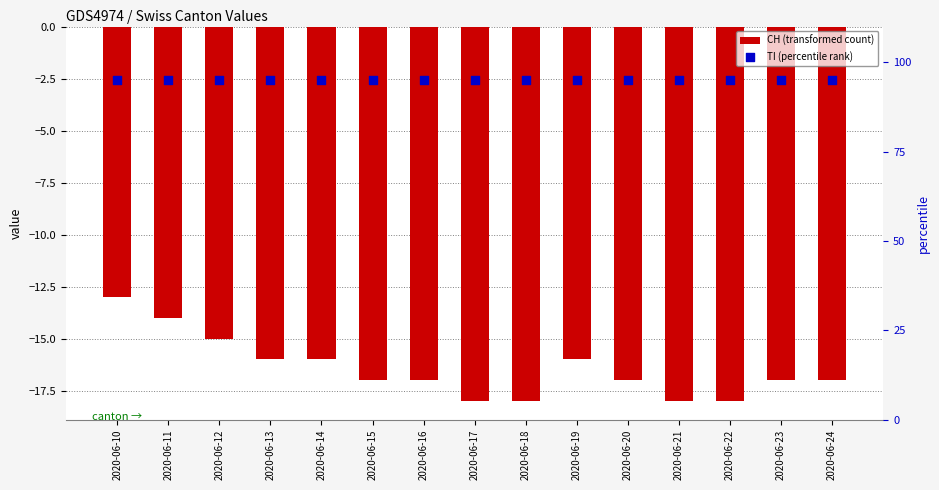

Which series has the largest total across all categories?

TI (percentile rank)